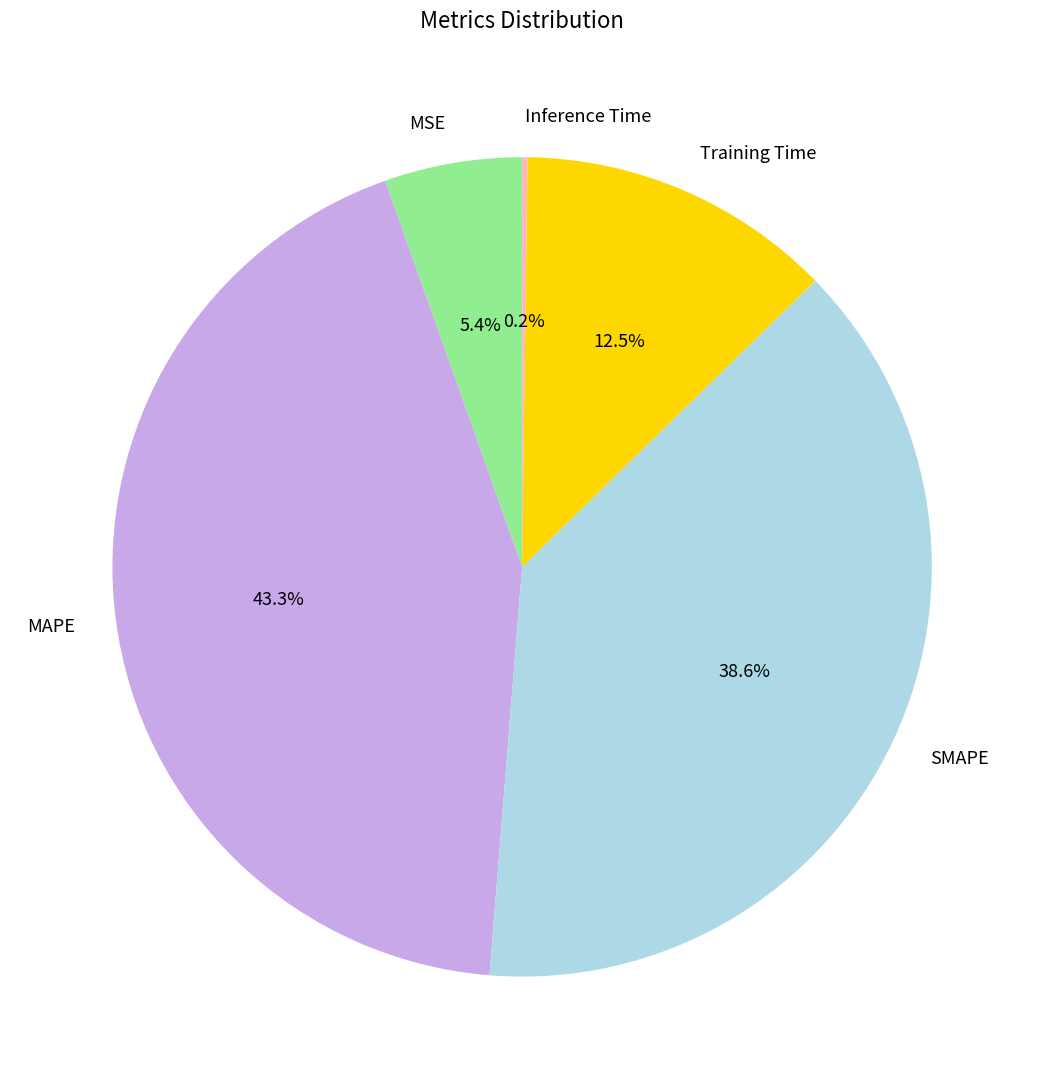

What percentage is the MAPE slice, to the nearest percent?

43%